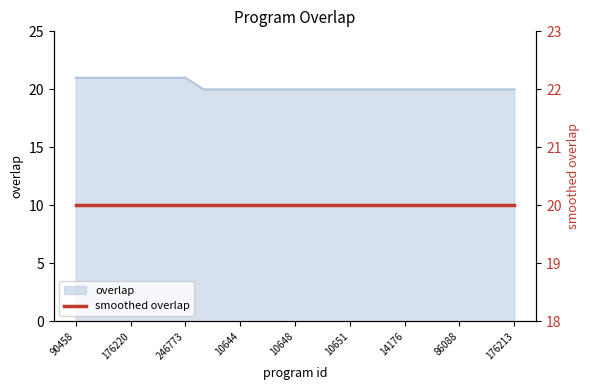

Rank the categories by value from lowest to highest.

5532, 10470, 10644, 10646, 10647, 10648, 10649, 10650, 10651, 10653, 10655, 14176, 77451, 85551, 86088, 98318, 118273, 176213, 90458, 137421, 176218, 176220, 176907, 176908, 246773